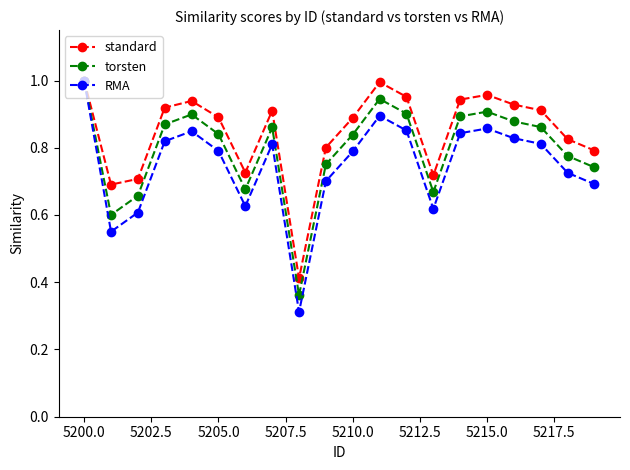

What is the minimum value shown in the chart?

0.3